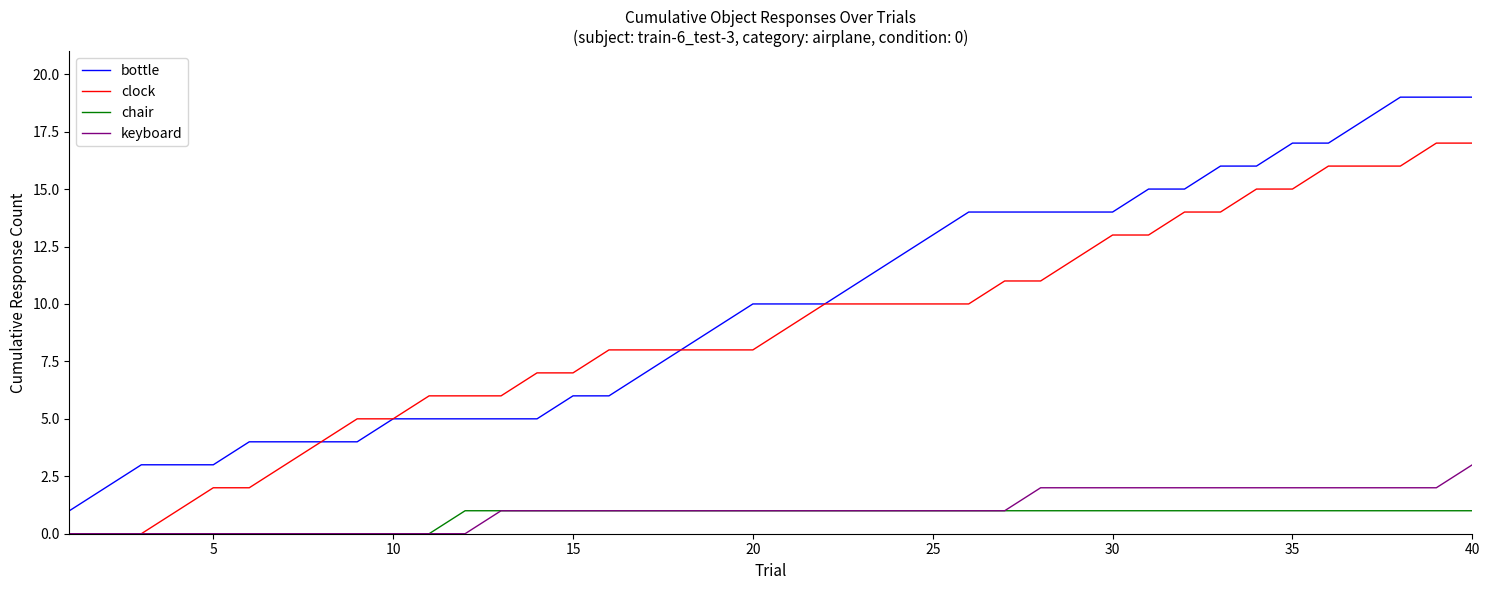

Which series has the widest spread of values?

bottle